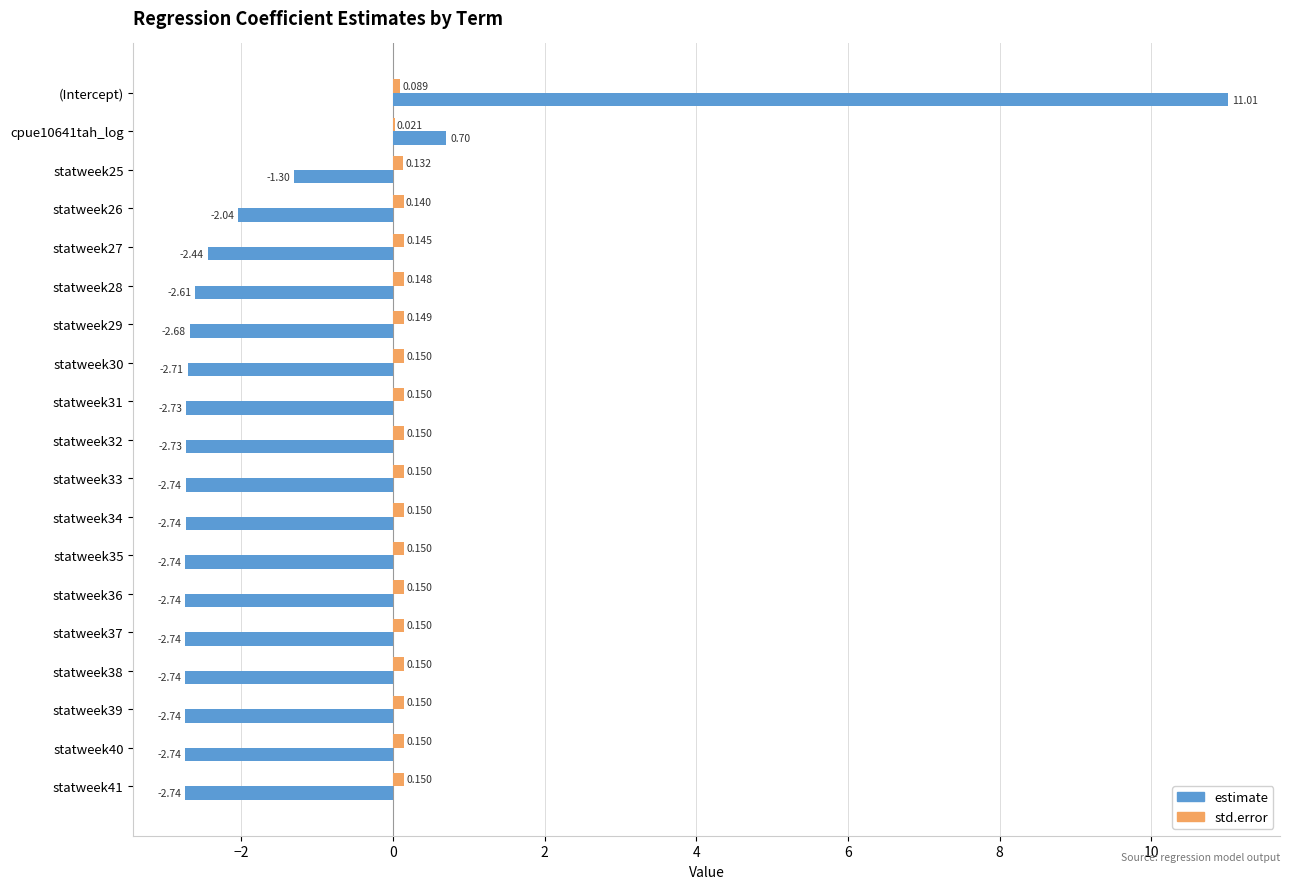

At which category is the sum across all series the highest?

(Intercept)